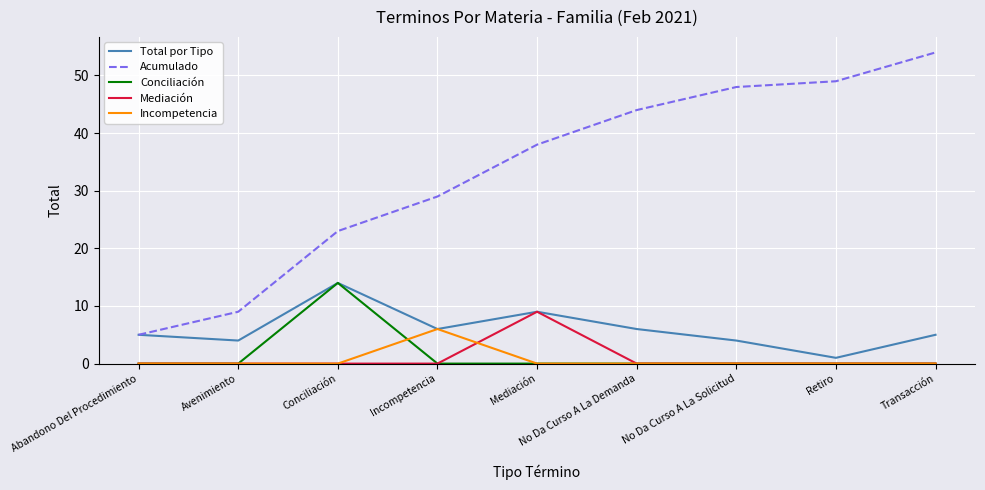

Which label corresponds to the largest value in the chart?

Transacción